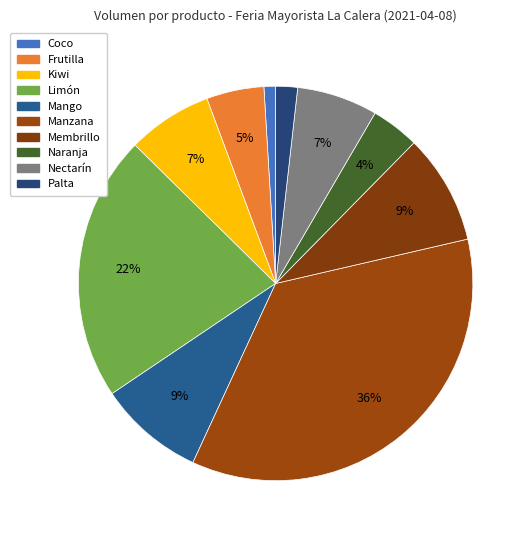

Count the number of slices in the pie.

10